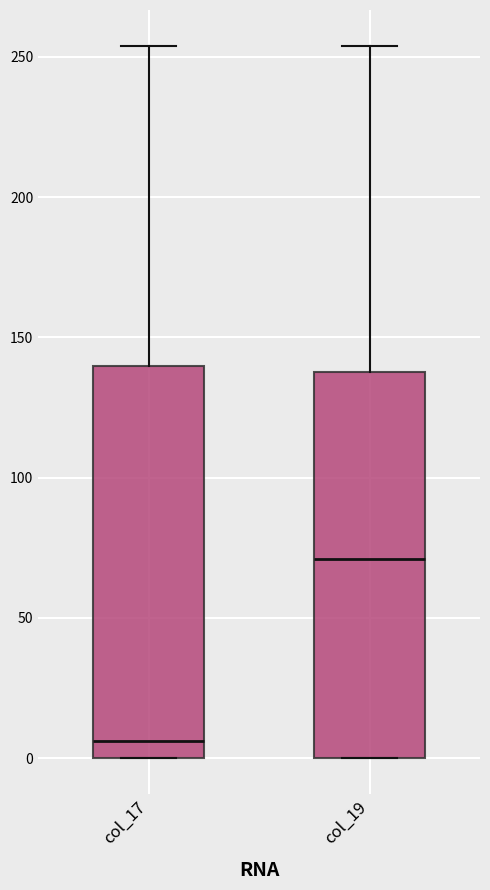

Reading left to right, read every box against the y-axis: the position of its median line, the range the box covers, and the ends of its whiskers. The values are not printed on the chart, so give them approximately, as read against the axis.

col_17: median 5, box 0 to 140, whiskers 0 to 255
col_19: median 70, box 0 to 140, whiskers 0 to 255